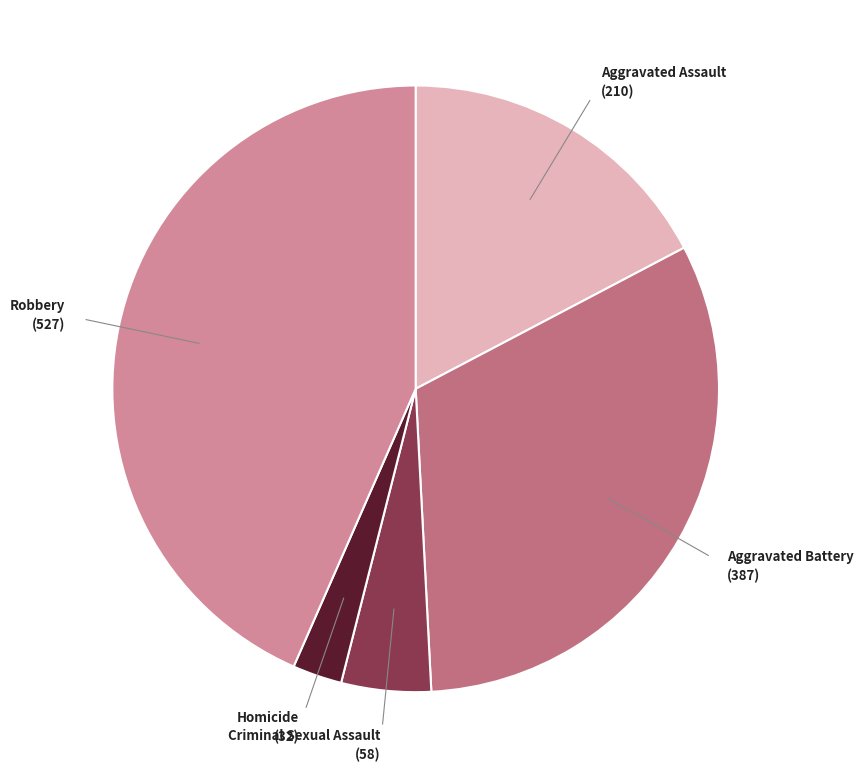

Is there a majority slice in this chart?

No